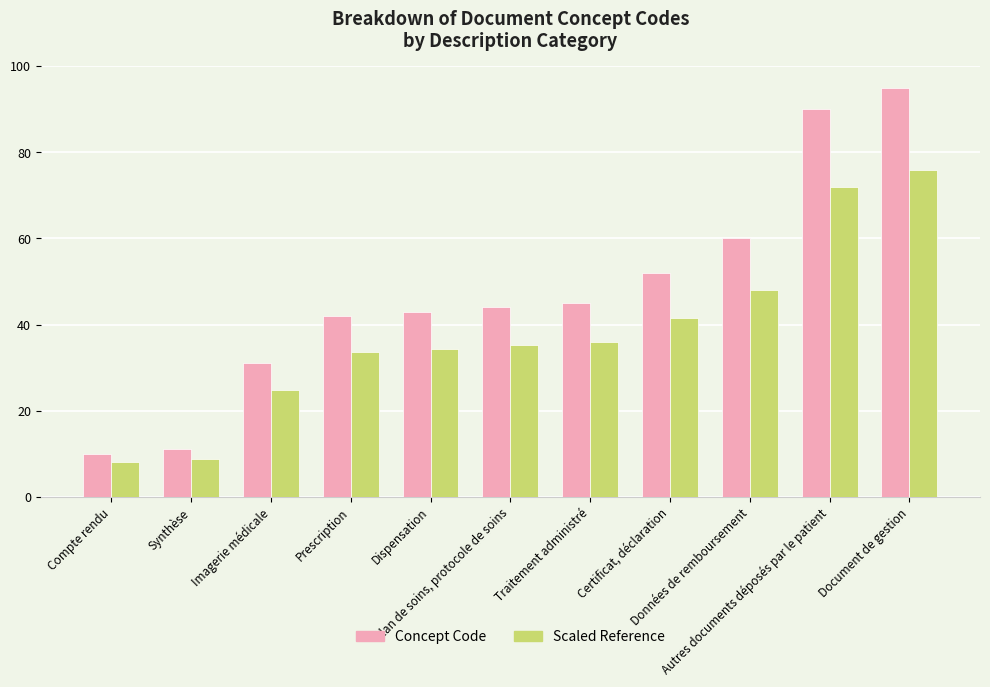

What position from the left is Compte rendu?

1